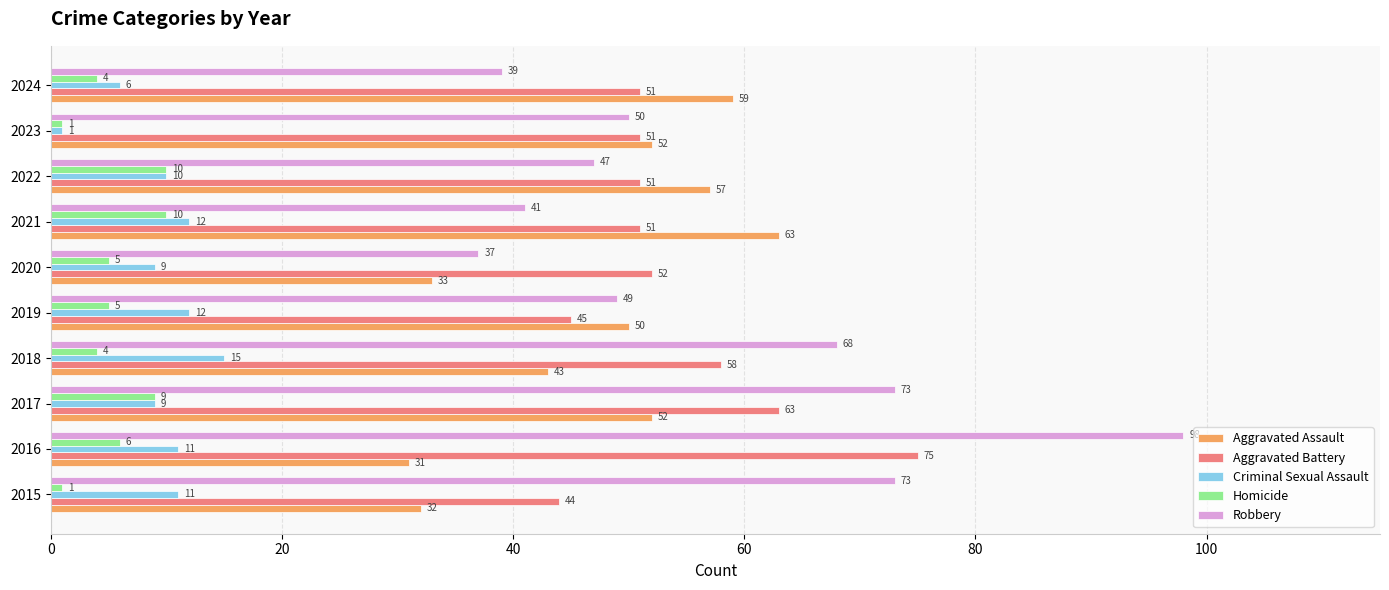

Which series has the largest range (max minus min)?

Robbery